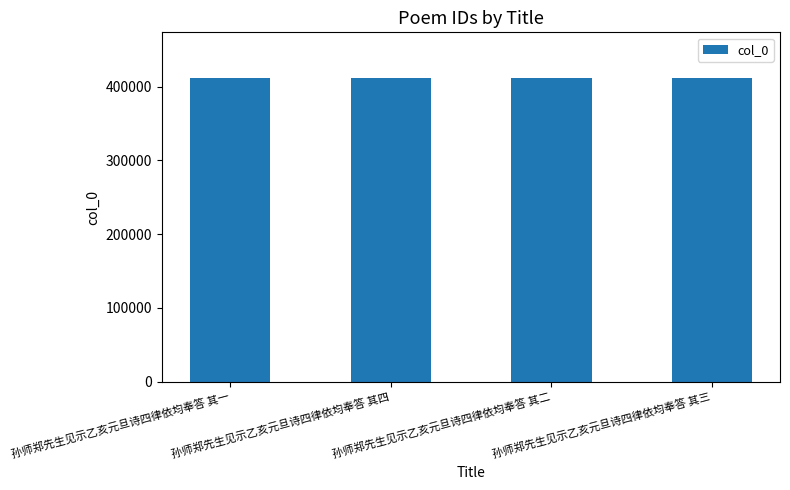

How many data points does each series have?

4